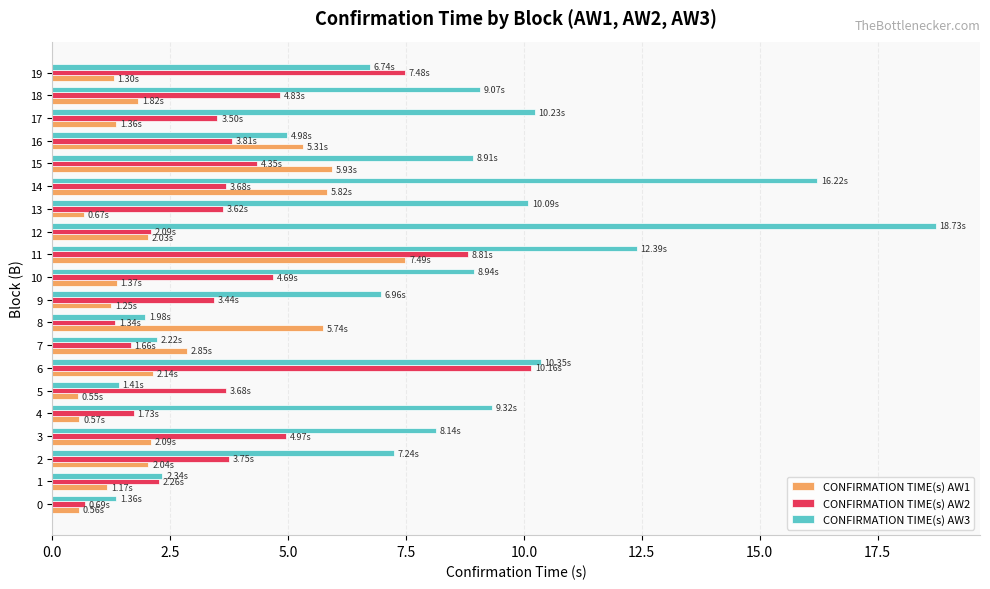

What is the difference between the second highest and second lowest values in the CONFIRMATION TIME(s) AW2 series?

7.5